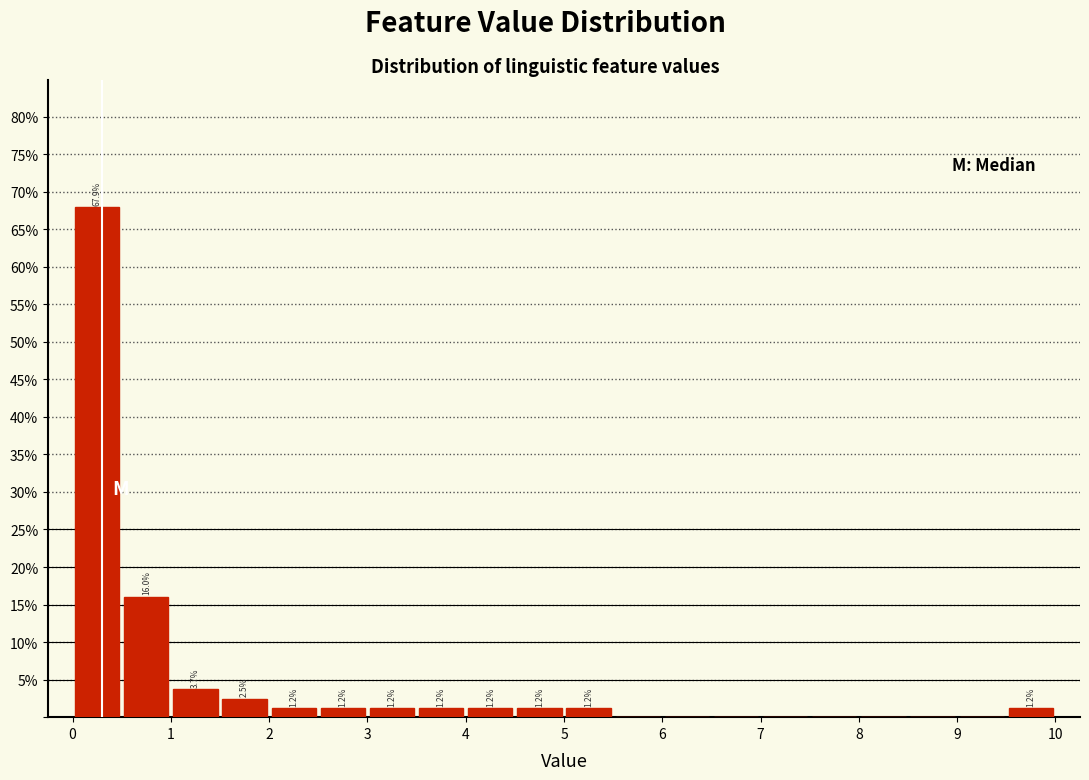

Which range on the x-axis has the tallest bar?

0.0 to 0.5